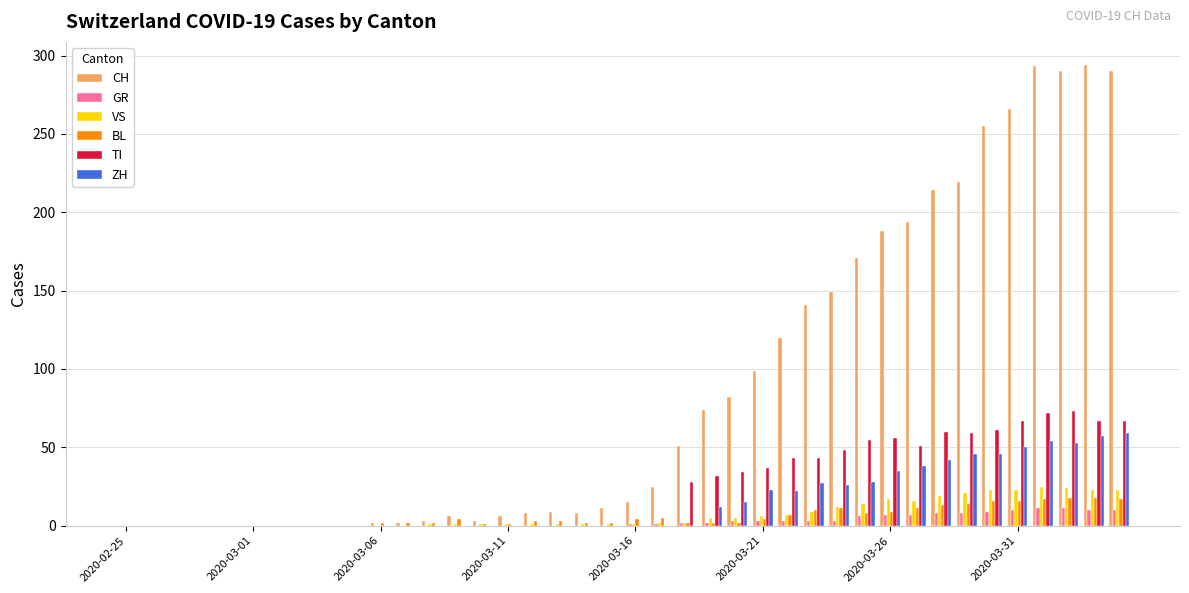

How many categories are shown in the chart?

40